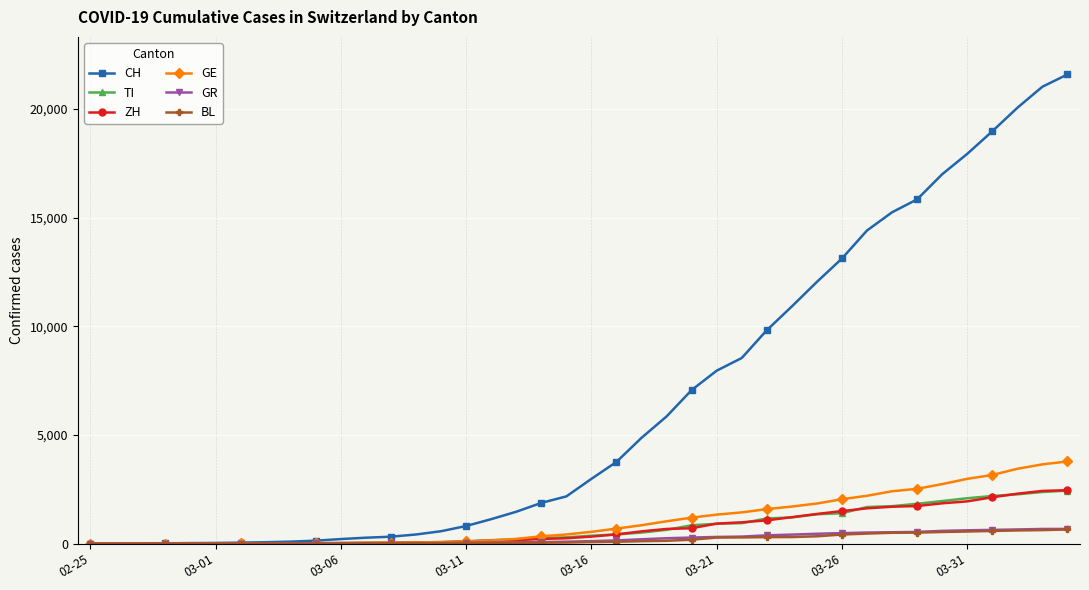

Which series has the largest total across all categories?

CH